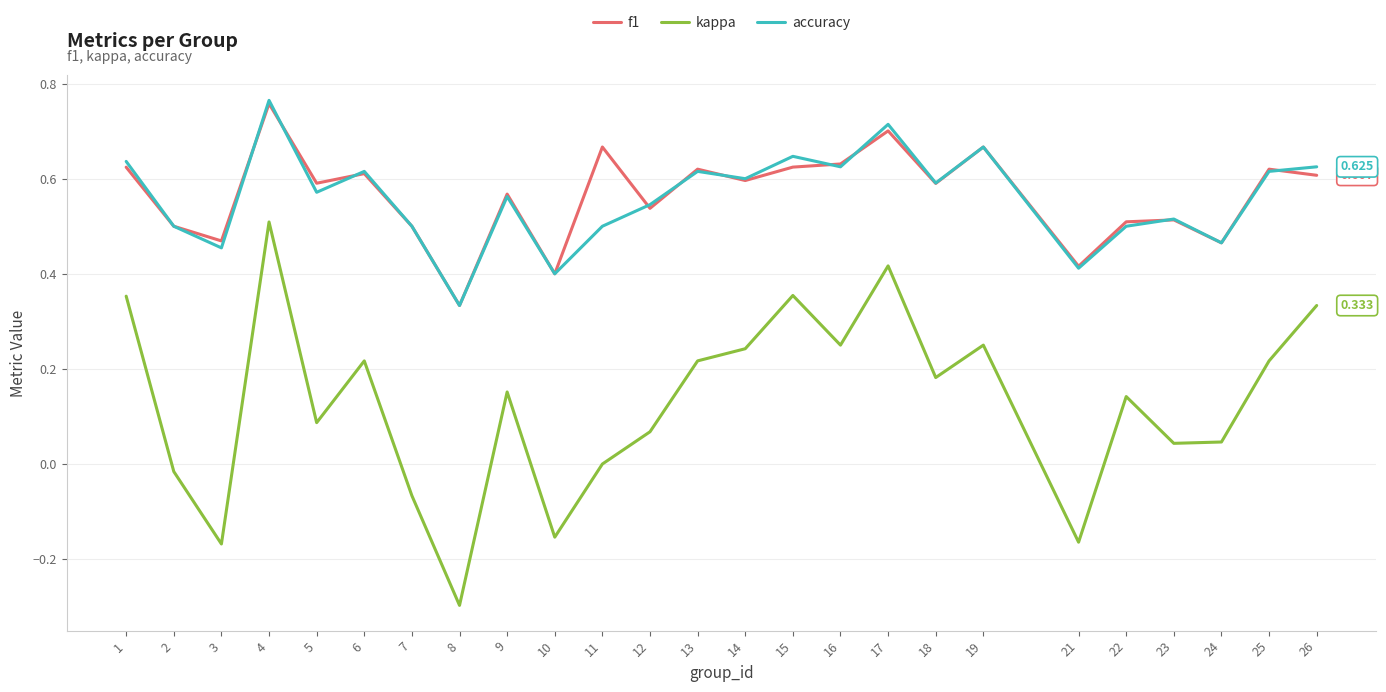

What is the total value across all series at 18?

1.4